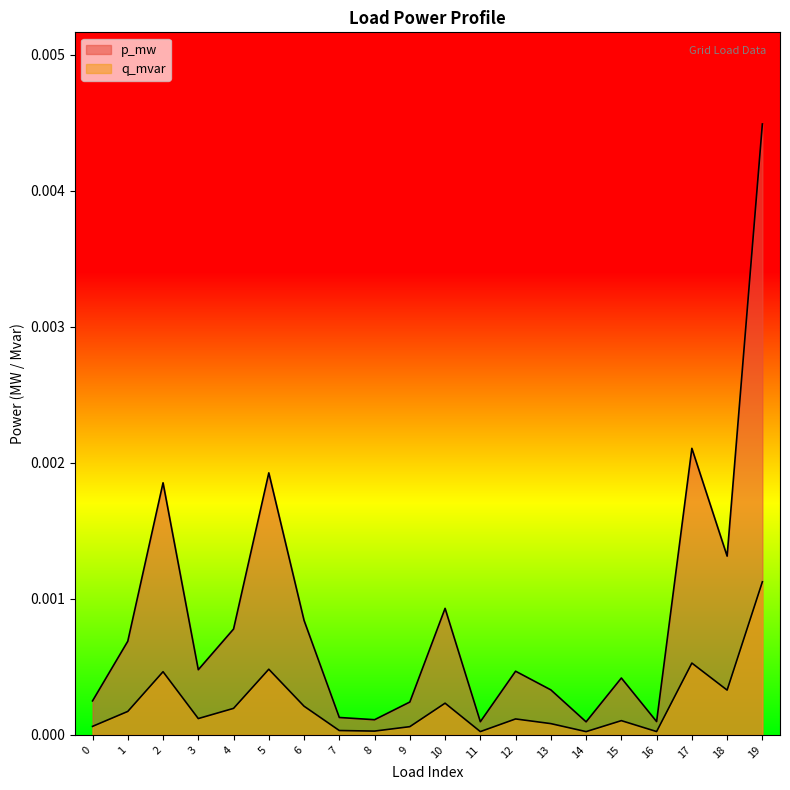

At which label is q_mvar closest to 0?

14